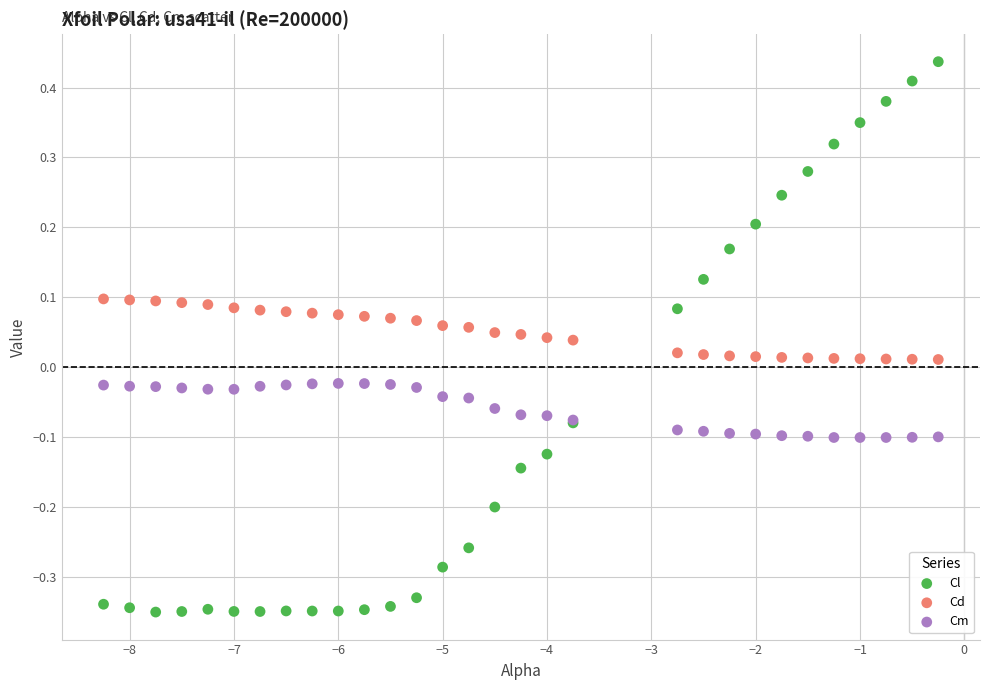

Which series has the largest Y range (max minus min)?

Cl